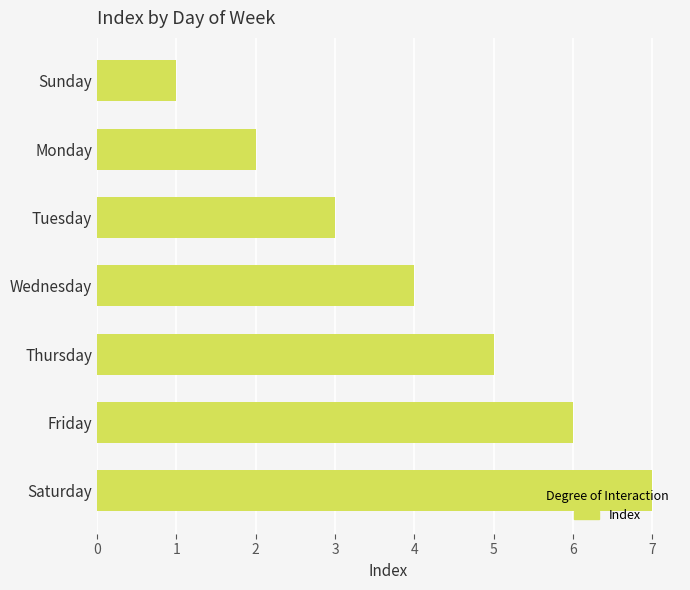

What is the difference between the values at Monday and Friday?

4